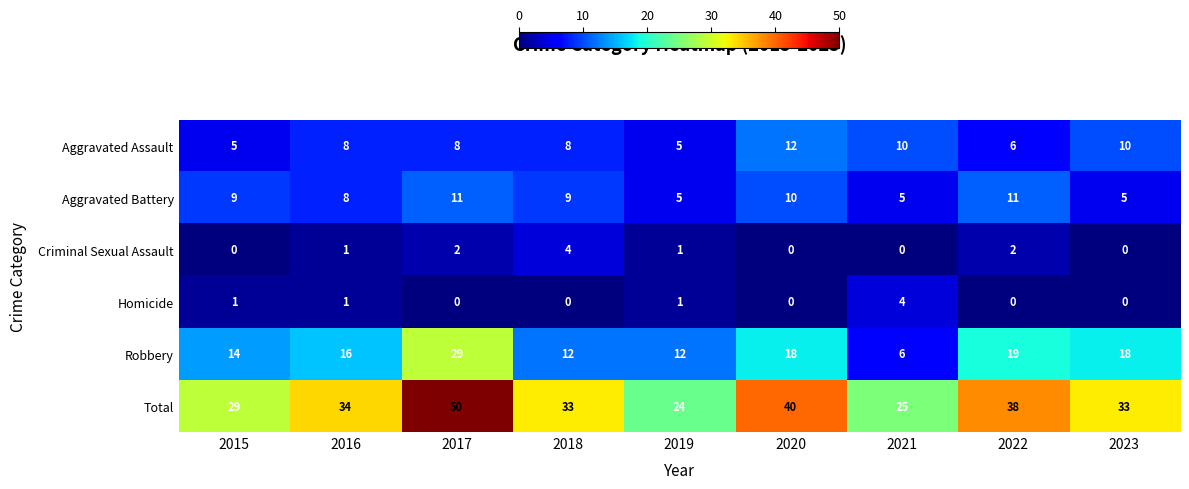

Which series has the largest range (max minus min)?

Total